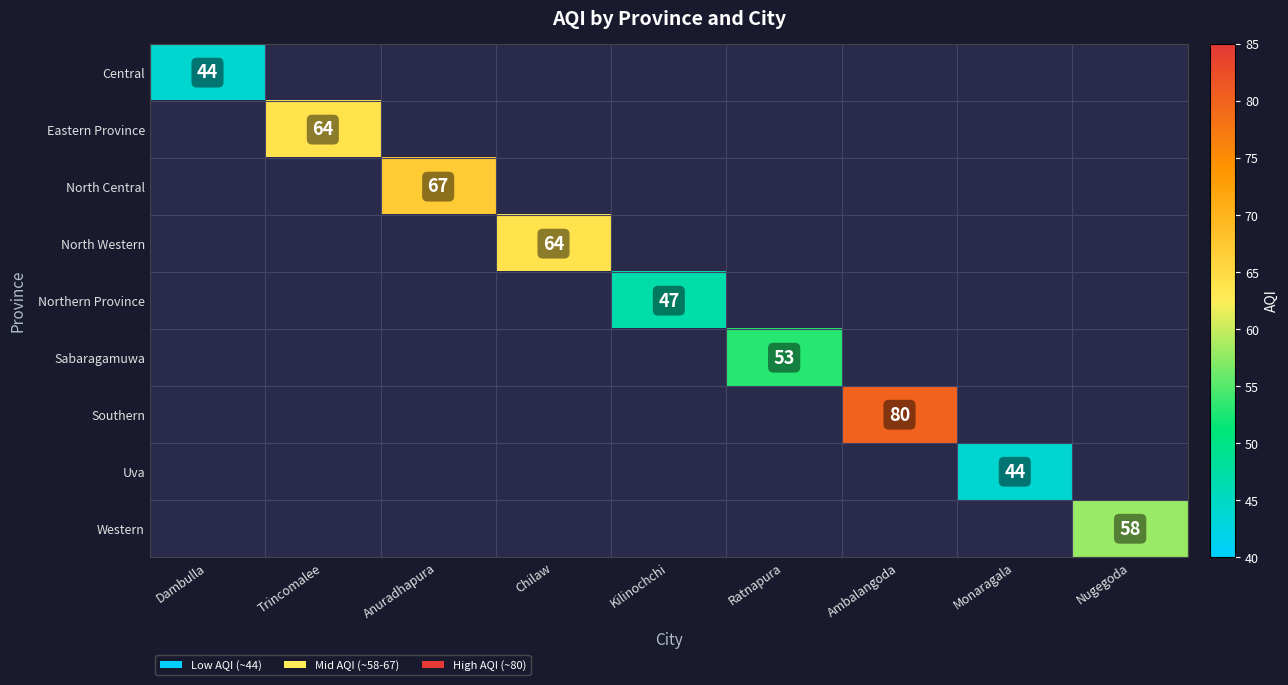

The Western series shows 99 at Nugegoda. True or false?

False